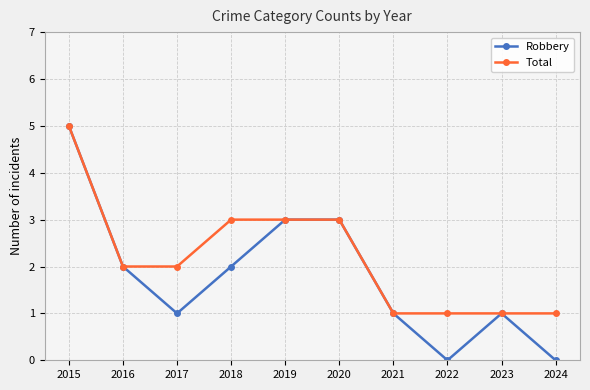

What is the average value of the Total series?

2